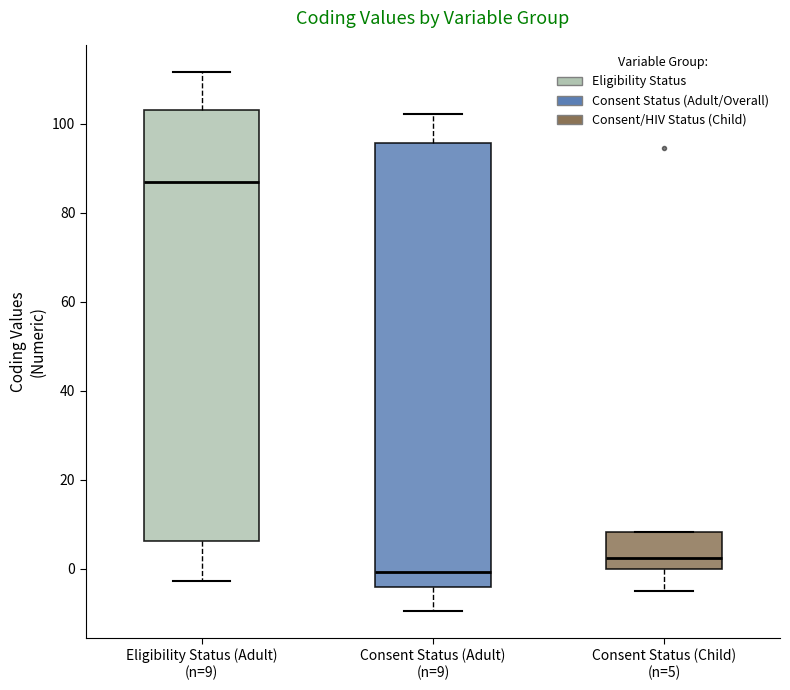

Where does the lower whisker of the box for Eligibility Status (Adult) (n=9) end on the y-axis? The values are not printed on the chart, so give them approximately, as read against the axis.

-2